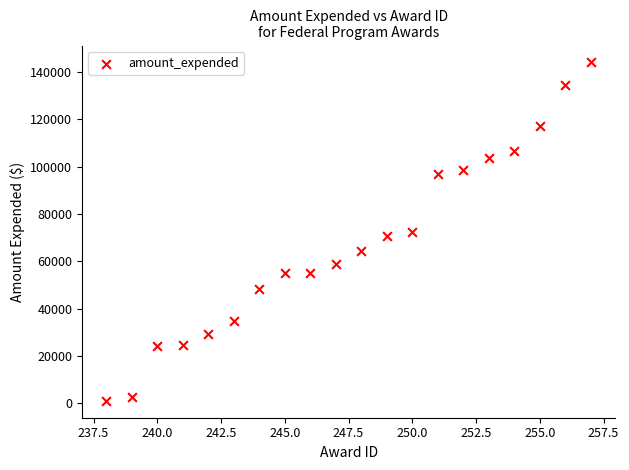

What is the range of X values (max minus min)?

19